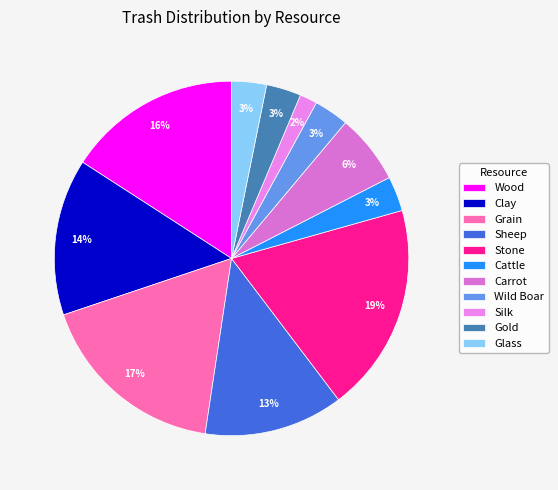

What is the smallest slice in the pie chart?

Silk